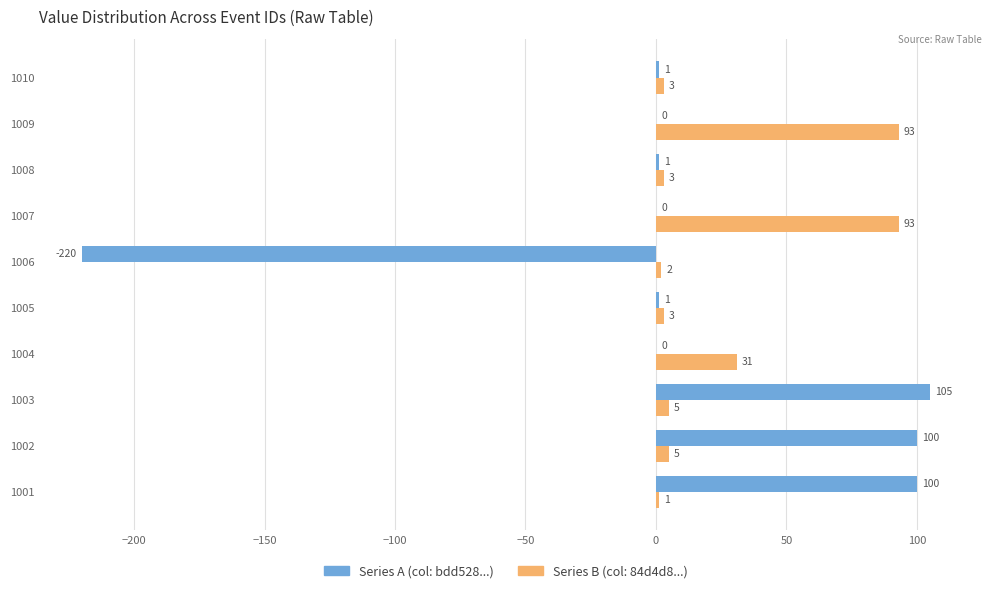

What is the maximum value shown in the chart?

105